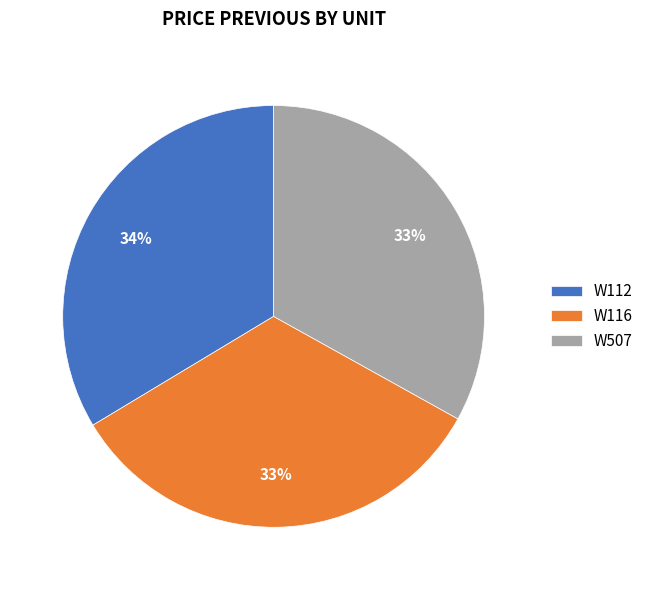

To the nearest percent, what is the difference between the W507 and W112 slice percentages?

1%